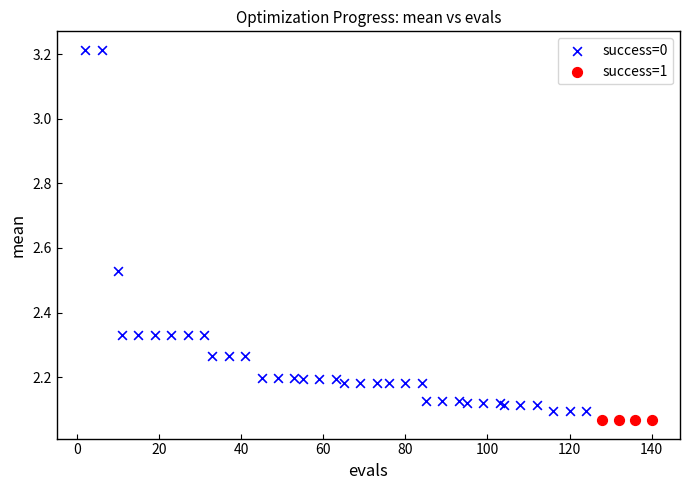

Which series contains the highest Y value?

success=0